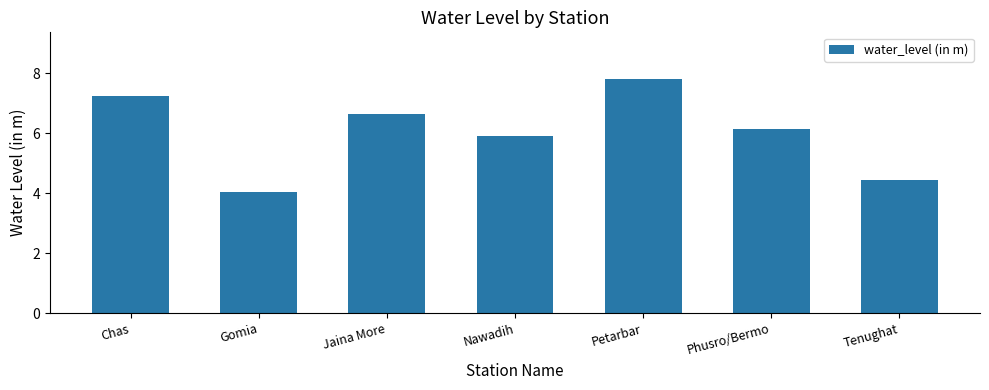

What is the change in value from Gomia to Petarbar?

+3.8